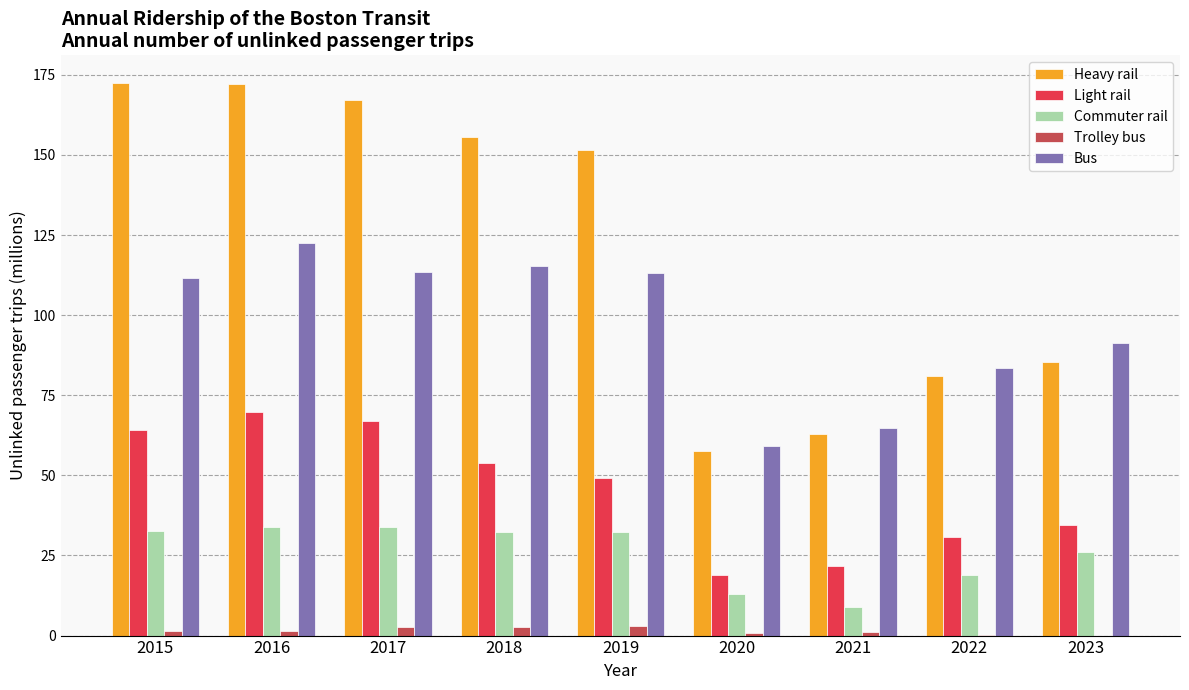

Are the bars grouped side by side (vs. stacked)?

Yes